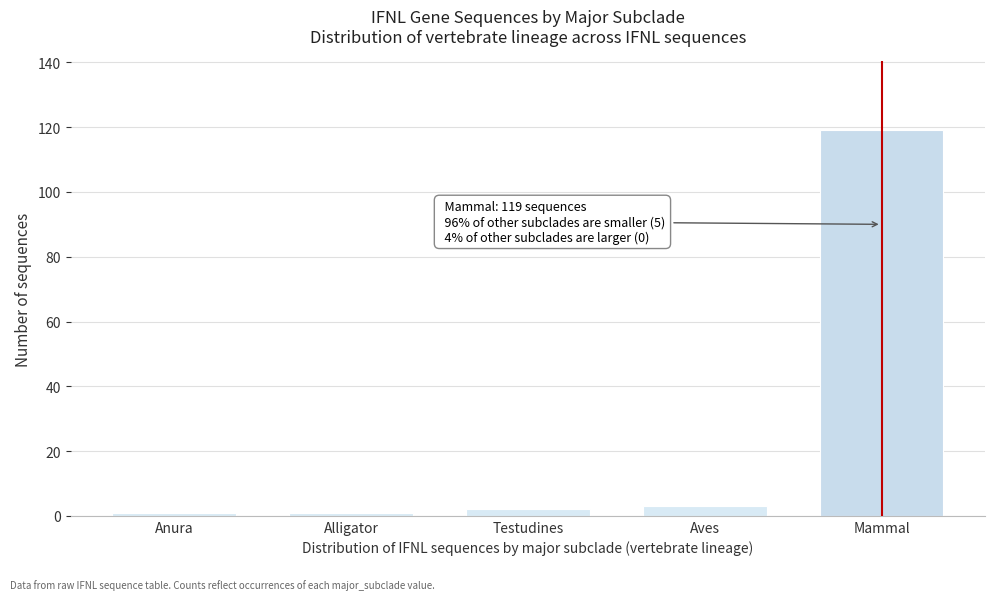

Reading left to right, extract all data points from this chart.

1	1	2	3	119